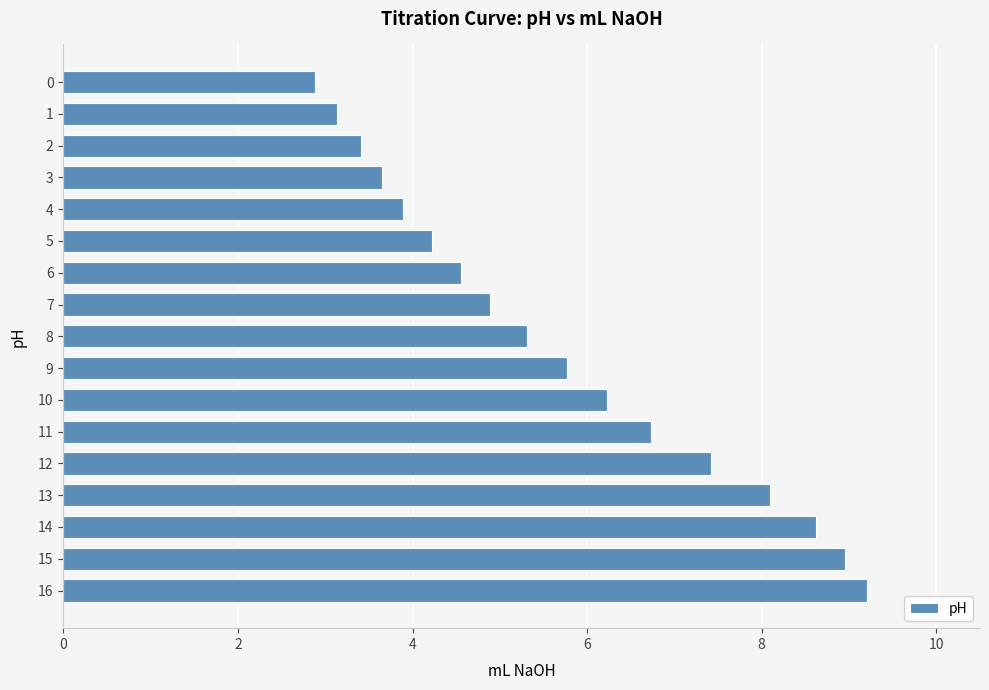

True or false: the data shows 2.8 at 12.

False